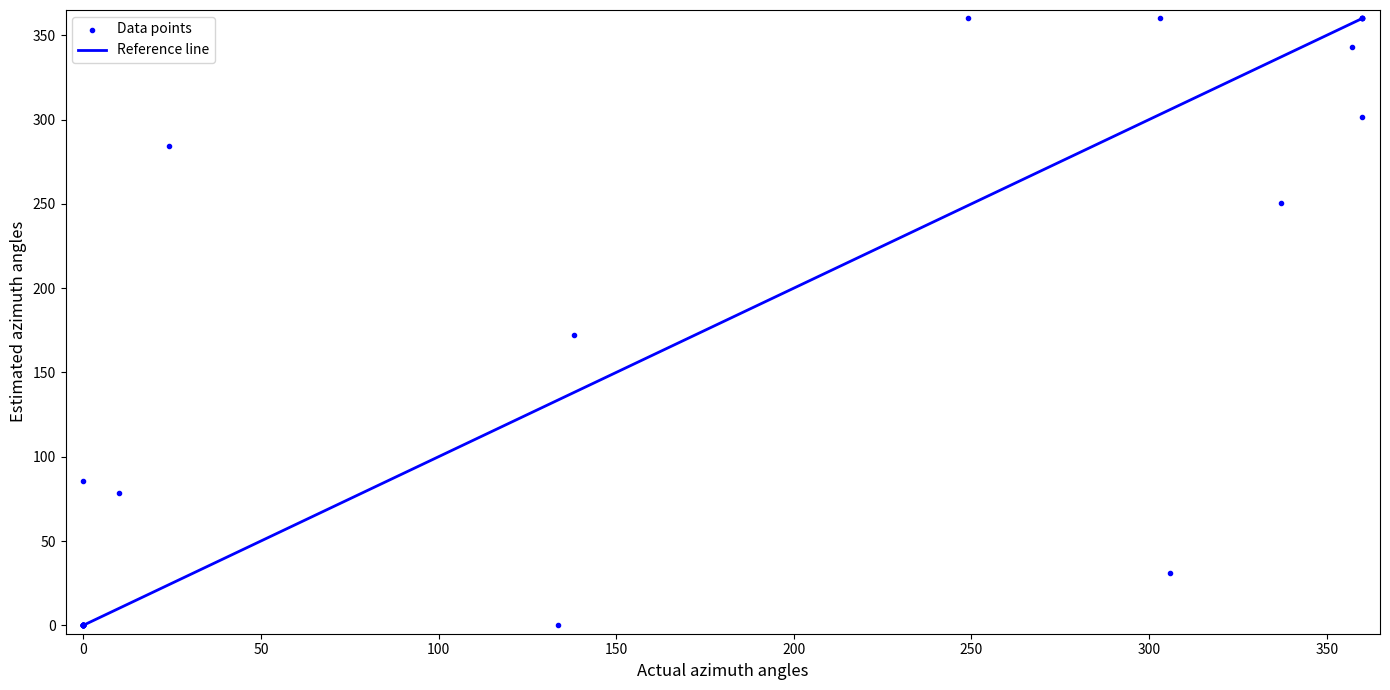

What Y value in the scatter plot is closest to 180?

172.2